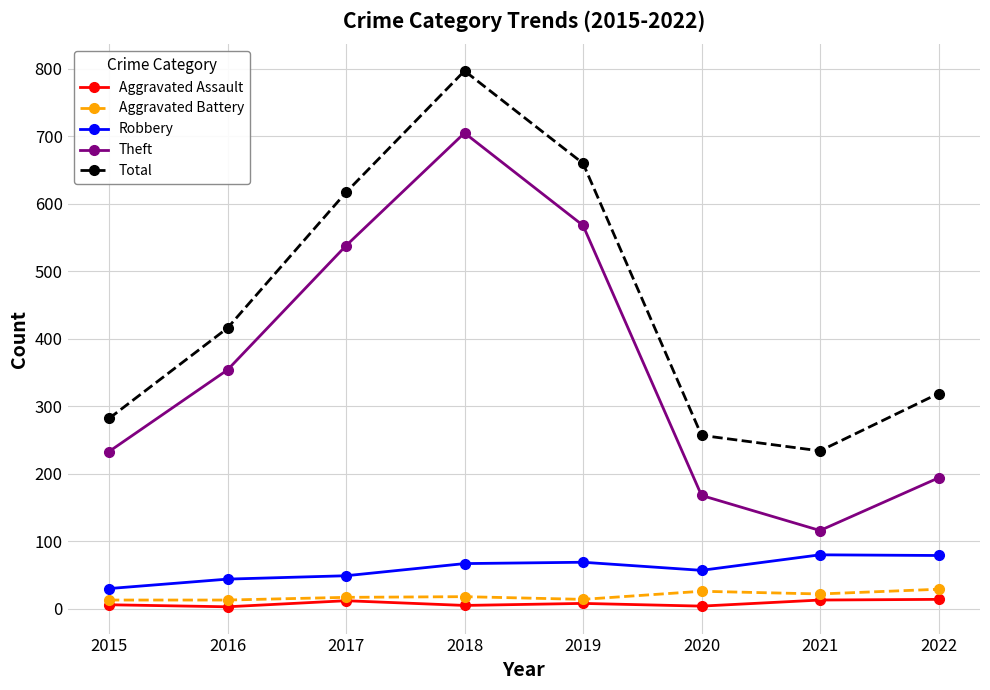

The value of Total at 2020 is 430. True or false?

False